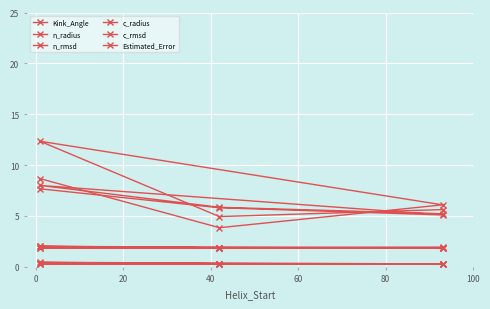

Rank the series by their maximum value, from highest to lowest.

Kink_Angle, Estimated_Error, c_radius, n_radius, c_rmsd, n_rmsd